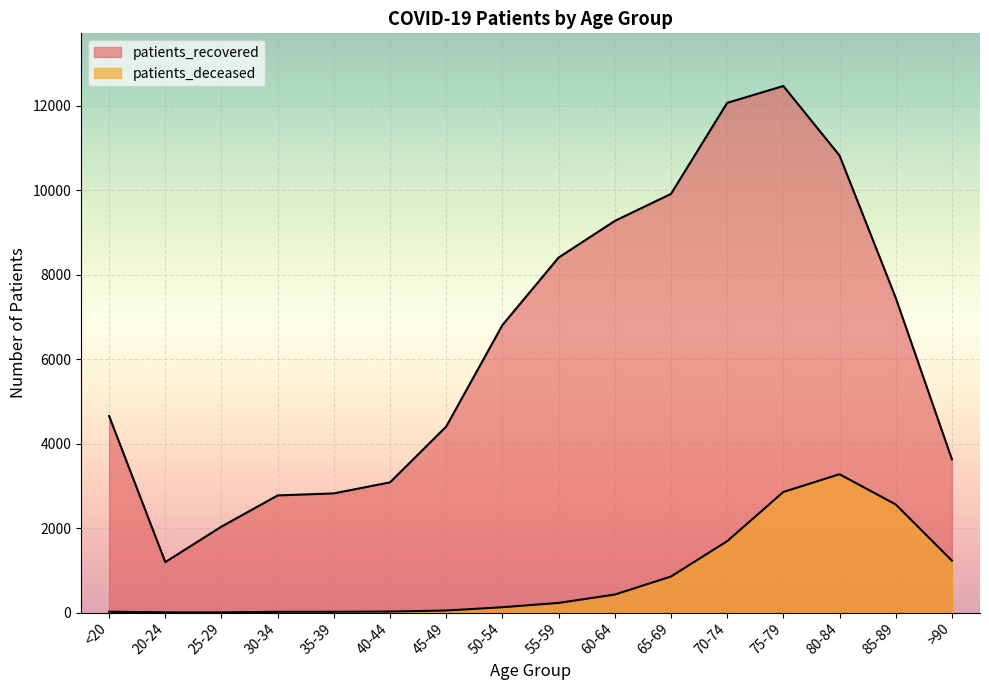

Which series changed the most between 70-74 and 80-84?

patients_deceased